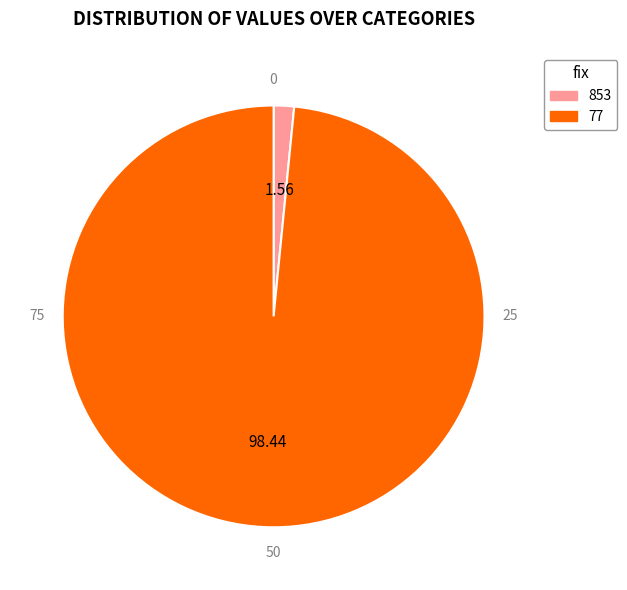

Rank the categories by value from lowest to highest.

853, 77